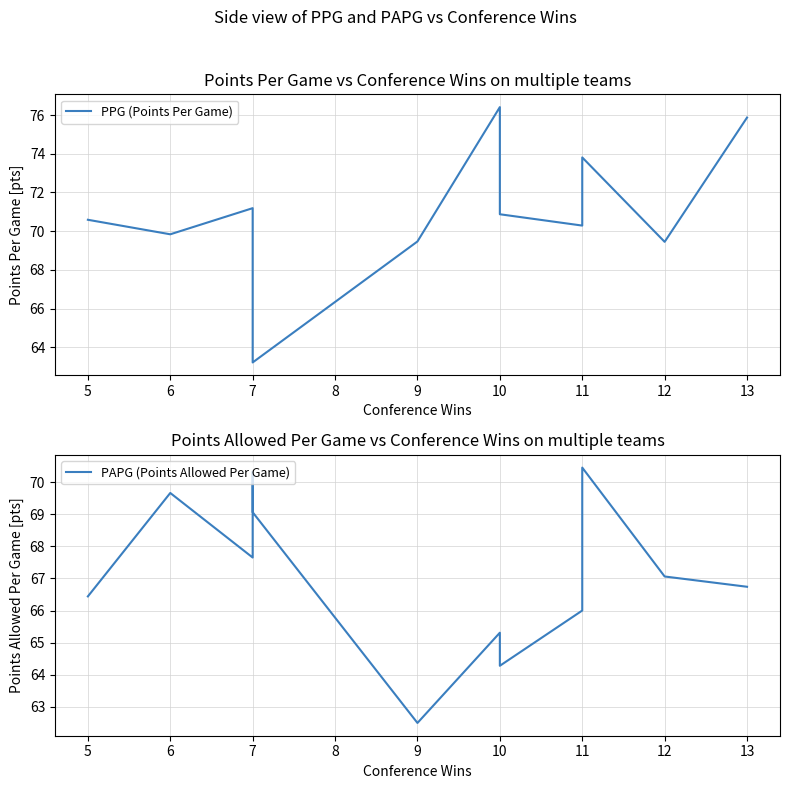

True or false: PAPG (Points Allowed Per Game) has more than 1 interior local peaks.

True